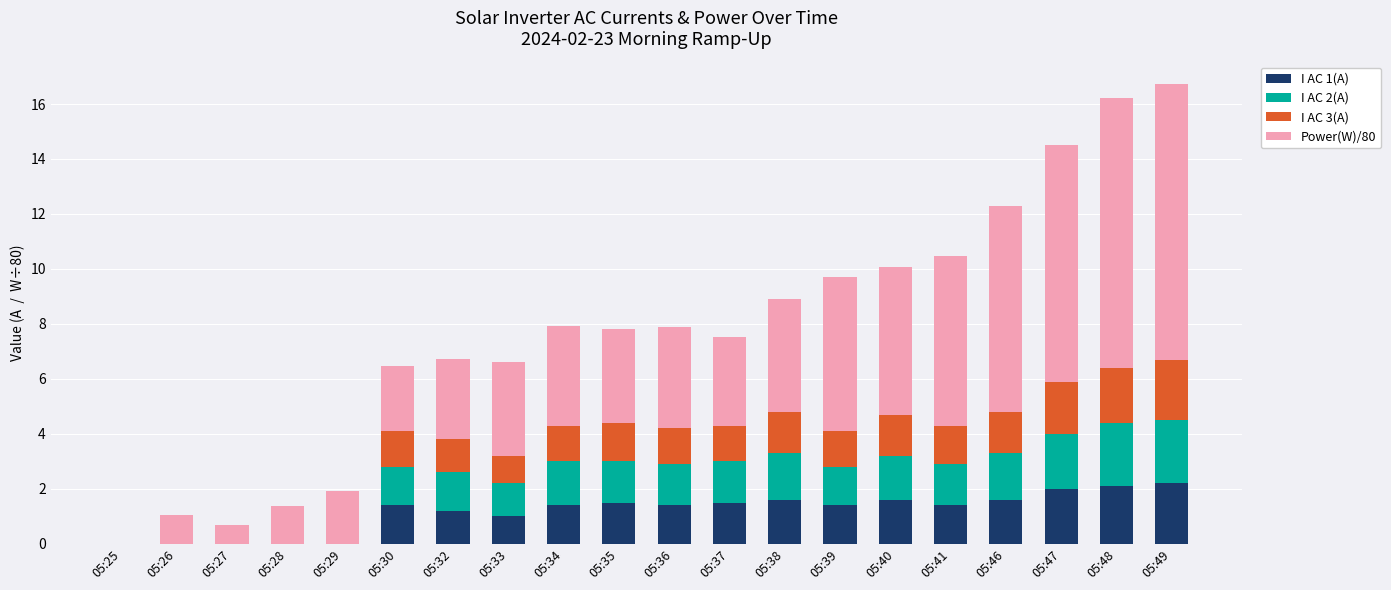

What is the maximum value for I AC 1(A)?

2.2